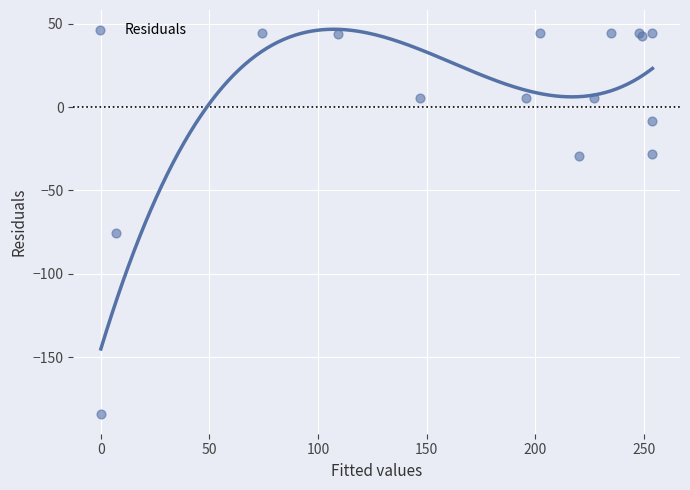

What Y value in the scatter plot is closest to -69?

-75.4